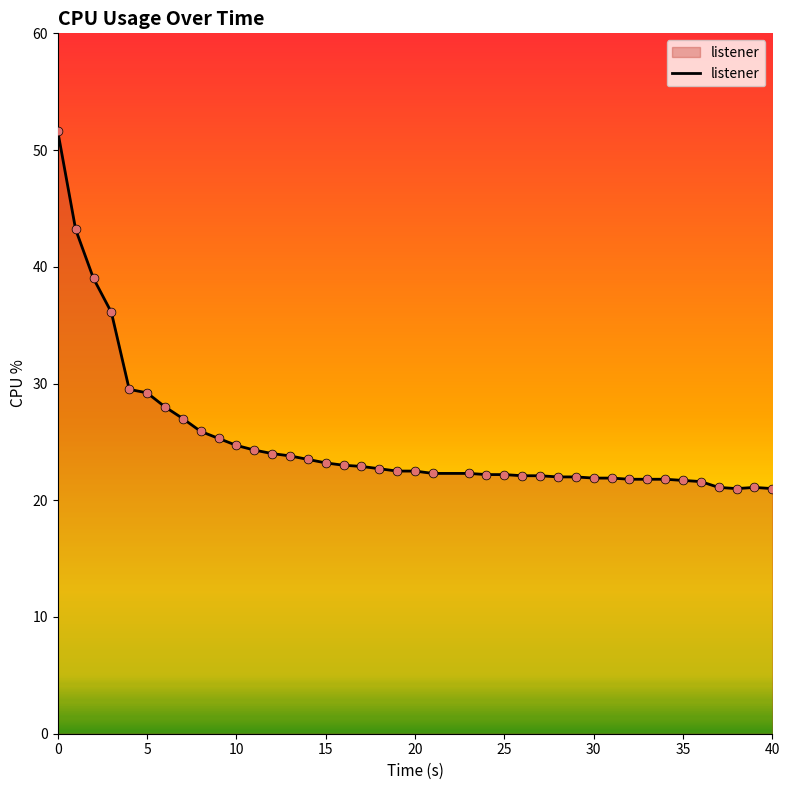

What is the difference between the maximum and minimum values?

30.6